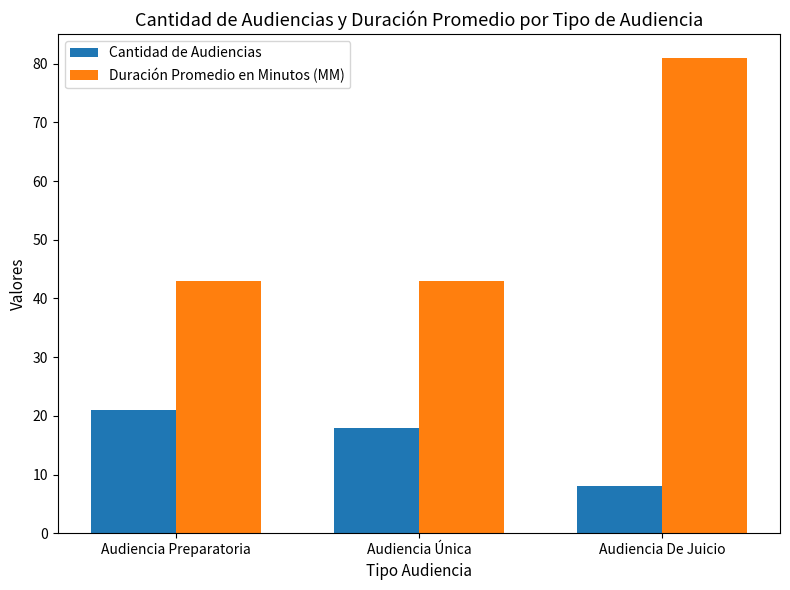

Which series has the largest range (max minus min)?

Duración Promedio en Minutos (MM)